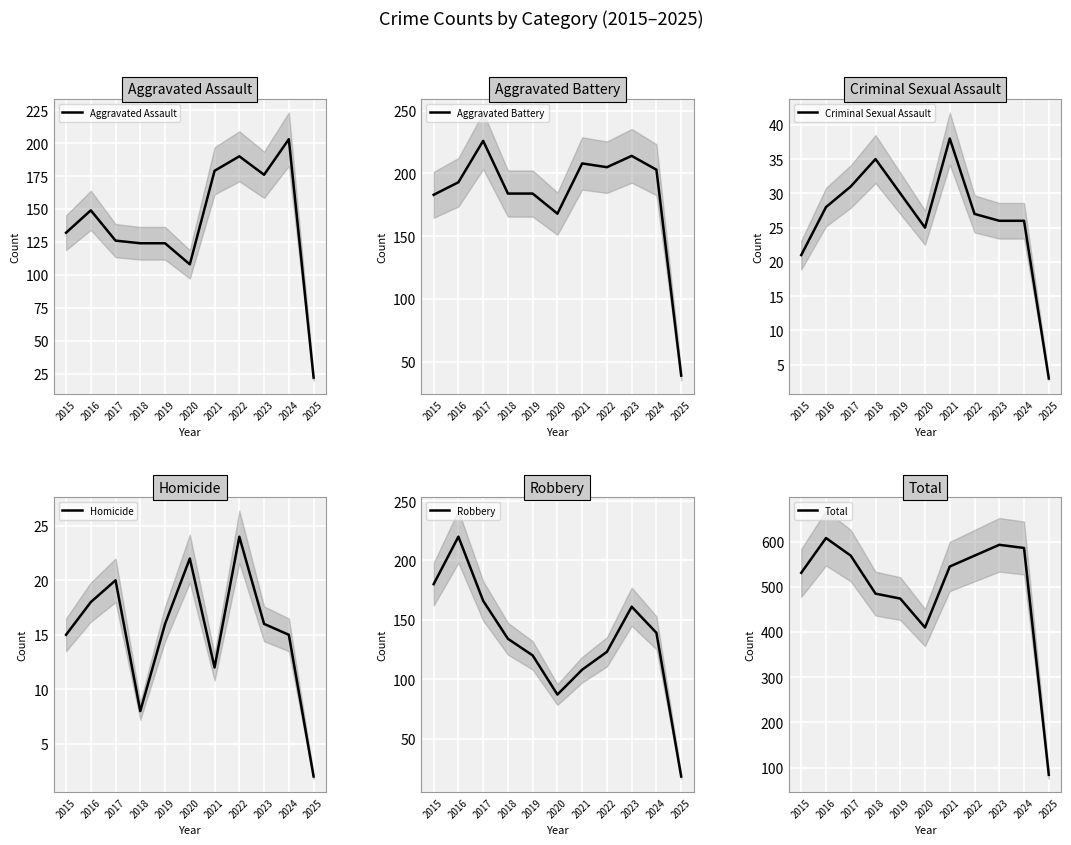

Between 2025 and 2019, which is larger?

2019